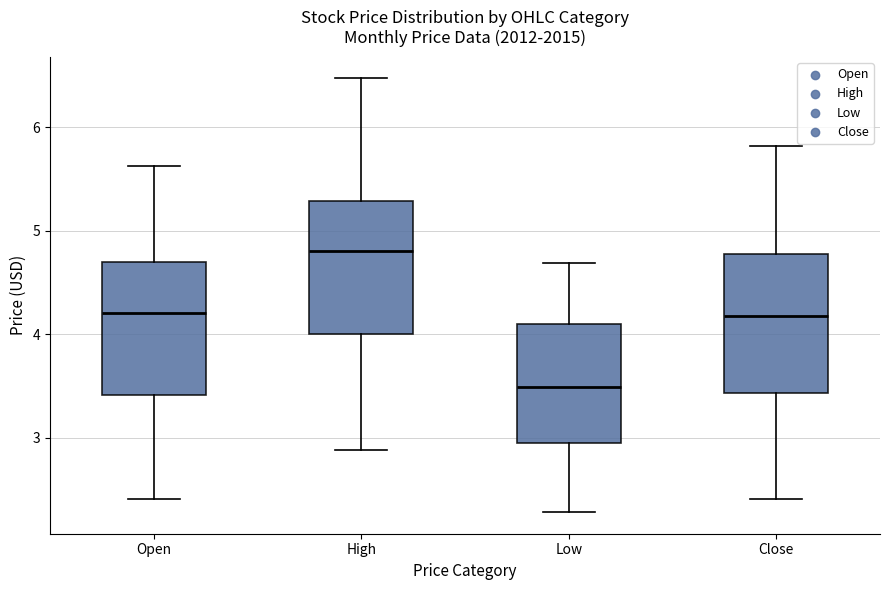

Reading left to right, transcribe this box plot: for each box, give where its median line is, the range the box spans, and where its two whiskers end, as read against the y-axis. The values are not printed on the chart, so give them approximately, as read against the axis.

Open: median 4.2, box 3.4 to 4.7, whiskers 2.4 to 5.6
High: median 4.8, box 4.0 to 5.3, whiskers 2.9 to 6.5
Low: median 3.5, box 2.9 to 4.1, whiskers 2.3 to 4.7
Close: median 4.2, box 3.4 to 4.8, whiskers 2.4 to 5.8